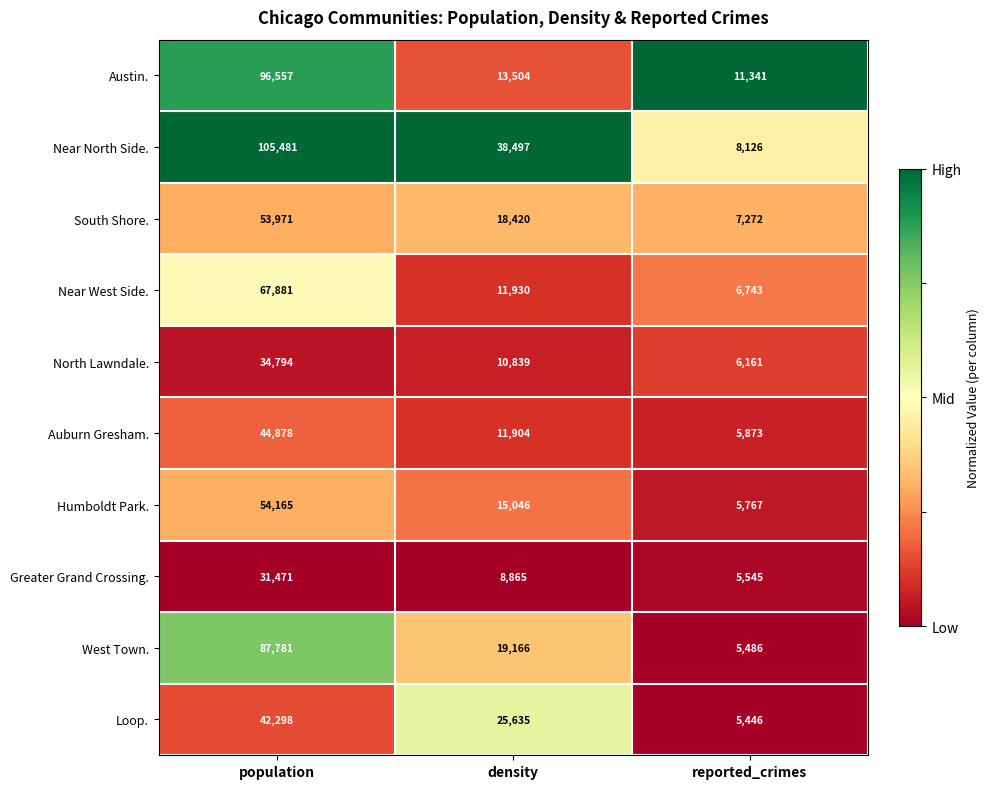

At which category is the sum across all series the highest?

population